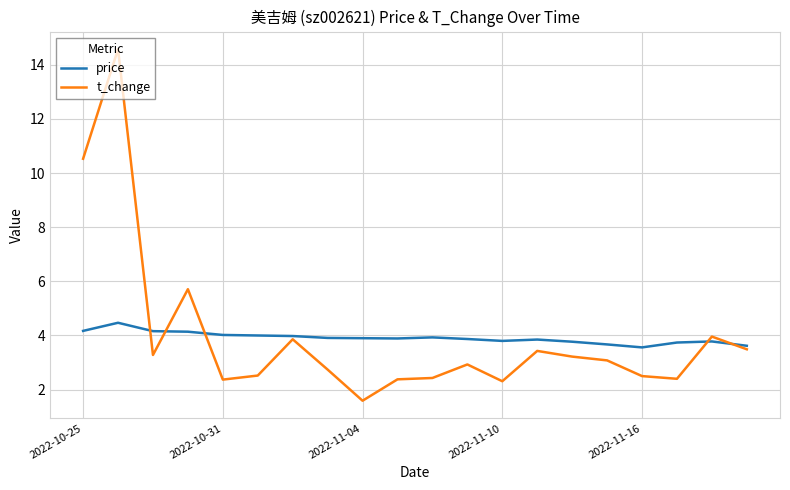

List the series in order of their peak value, lowest first.

price, t_change